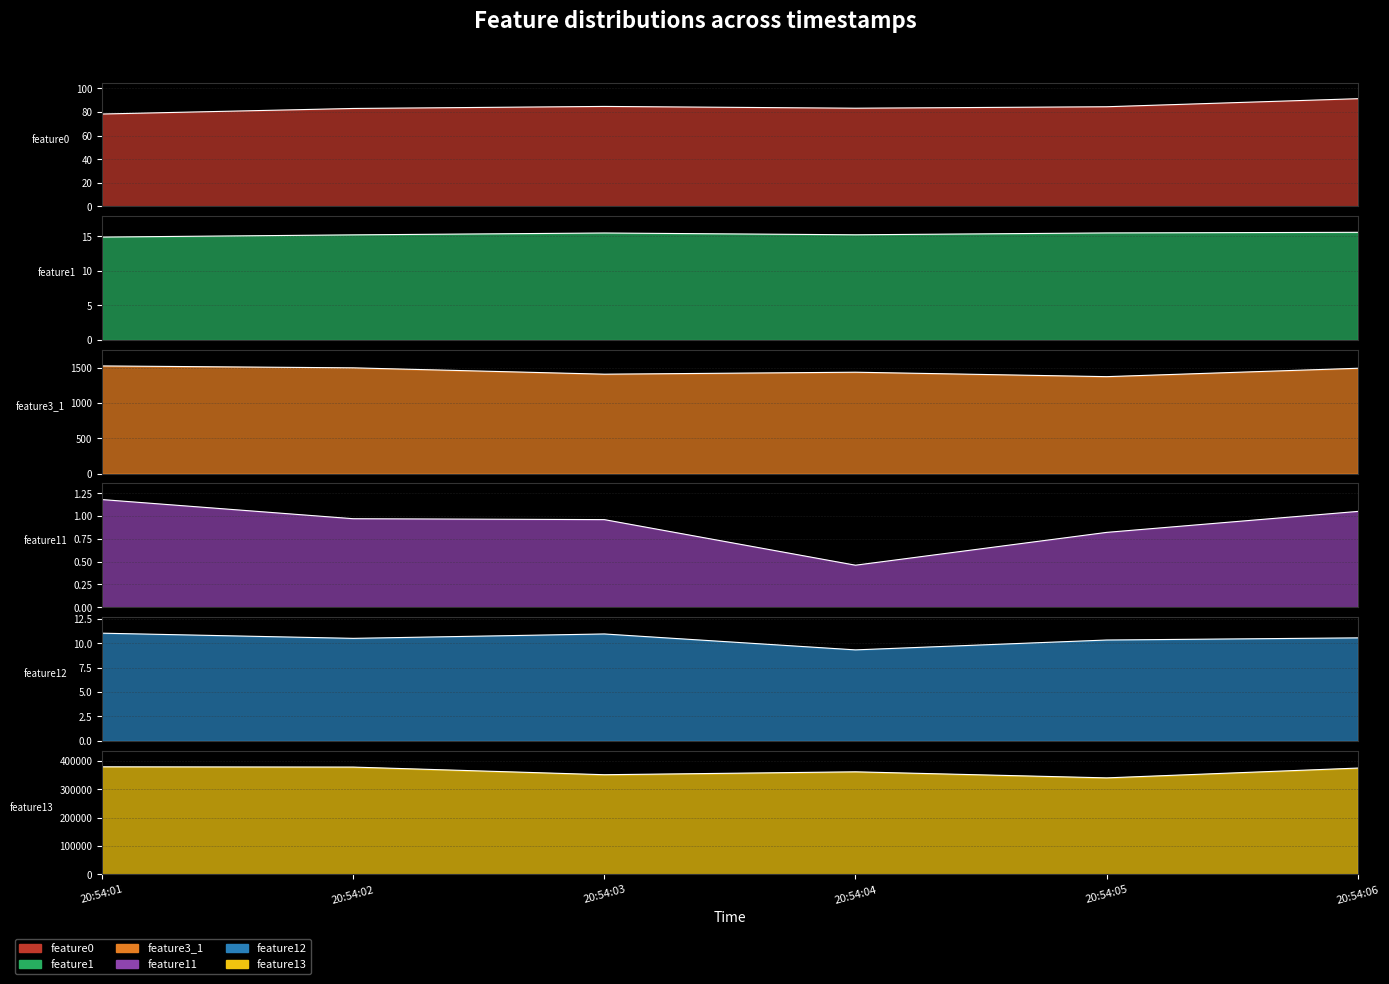

What is the difference between the feature0 values at 20:54:03 and 20:54:05?

0.3